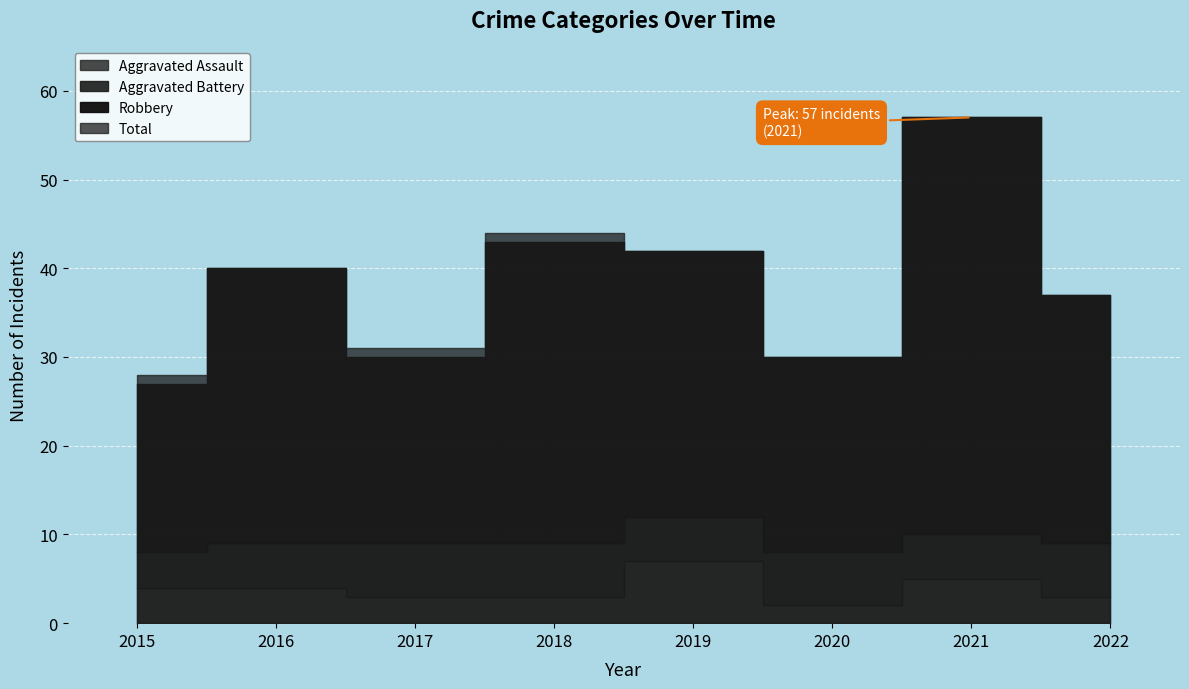

Is it true that Aggravated Battery equals 5 at 2016?

True